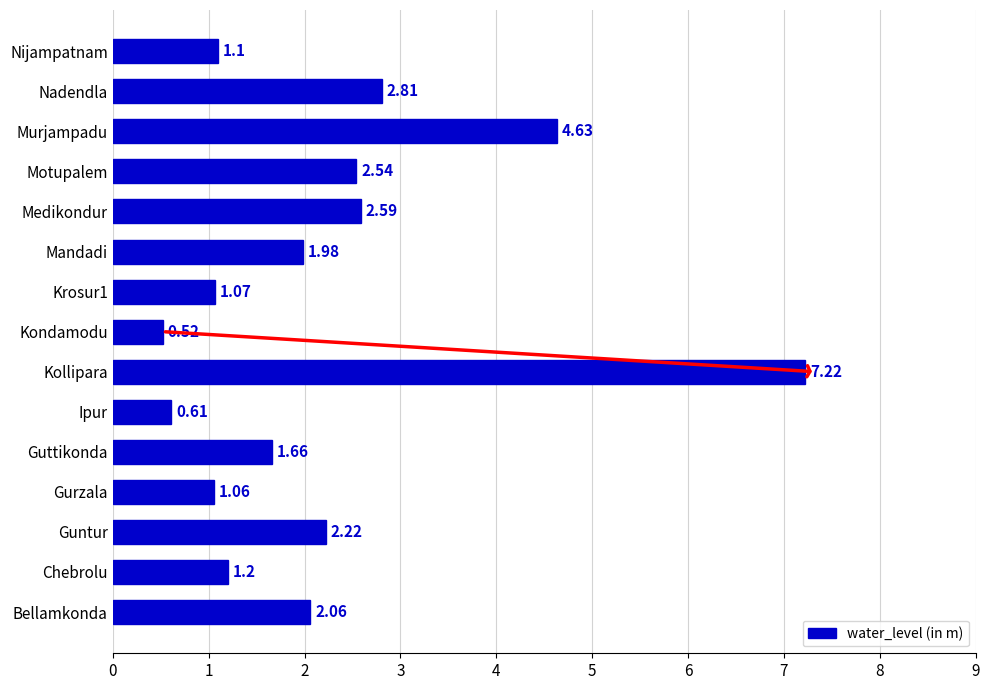

What is the difference between the second highest and minimum values?

4.1